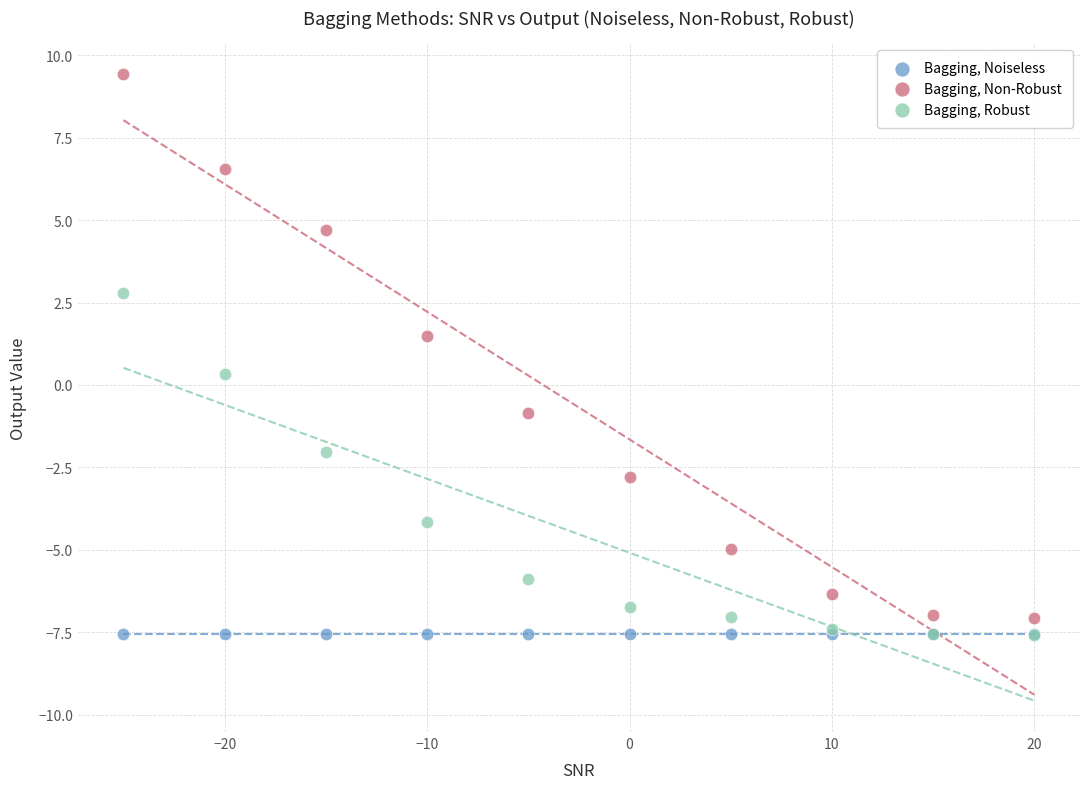

What are all the series names shown in the legend?

Bagging, Noiseless, Bagging, Non-Robust, Bagging, Robust